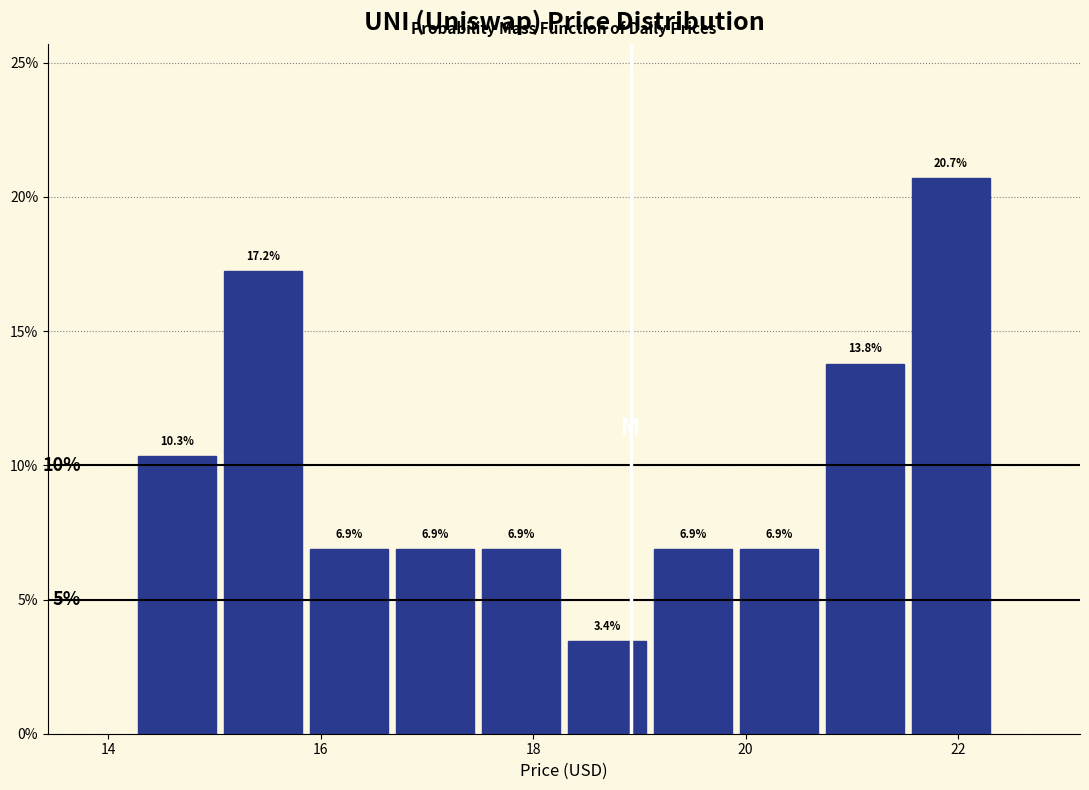

Which range on the x-axis has the tallest bar?

21.6 to 22.4